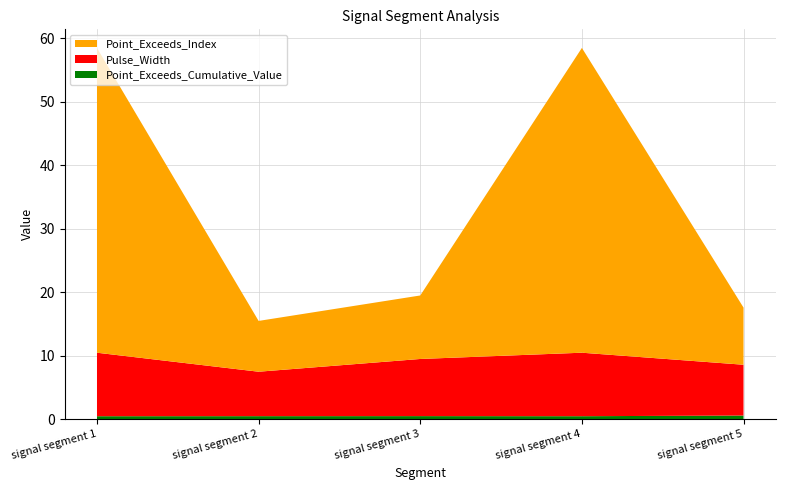

Reading left to right, what are all the values shown in this chart?

Point_Exceeds_Cumulative_Value: 1=0.5	1=0.5	1=0.5	38=0.5	1=0.6
Pulse_Width: 1=10.0	1=7.0	1=9.0	38=10.0	1=8.0
Point_Exceeds_Index: 1=48.0	1=8.0	1=10.0	38=48.0	1=9.0